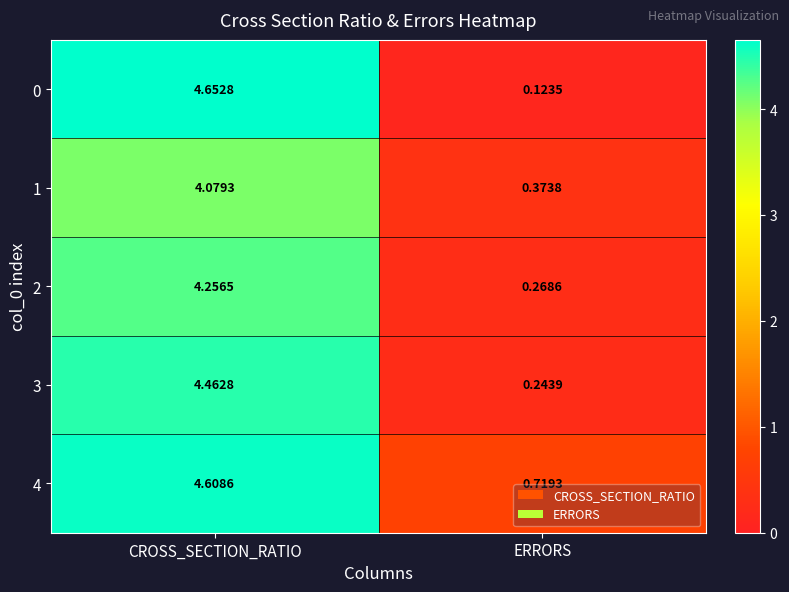

Rank the categories by 4 value from lowest to highest.

ERRORS, CROSS_SECTION_RATIO